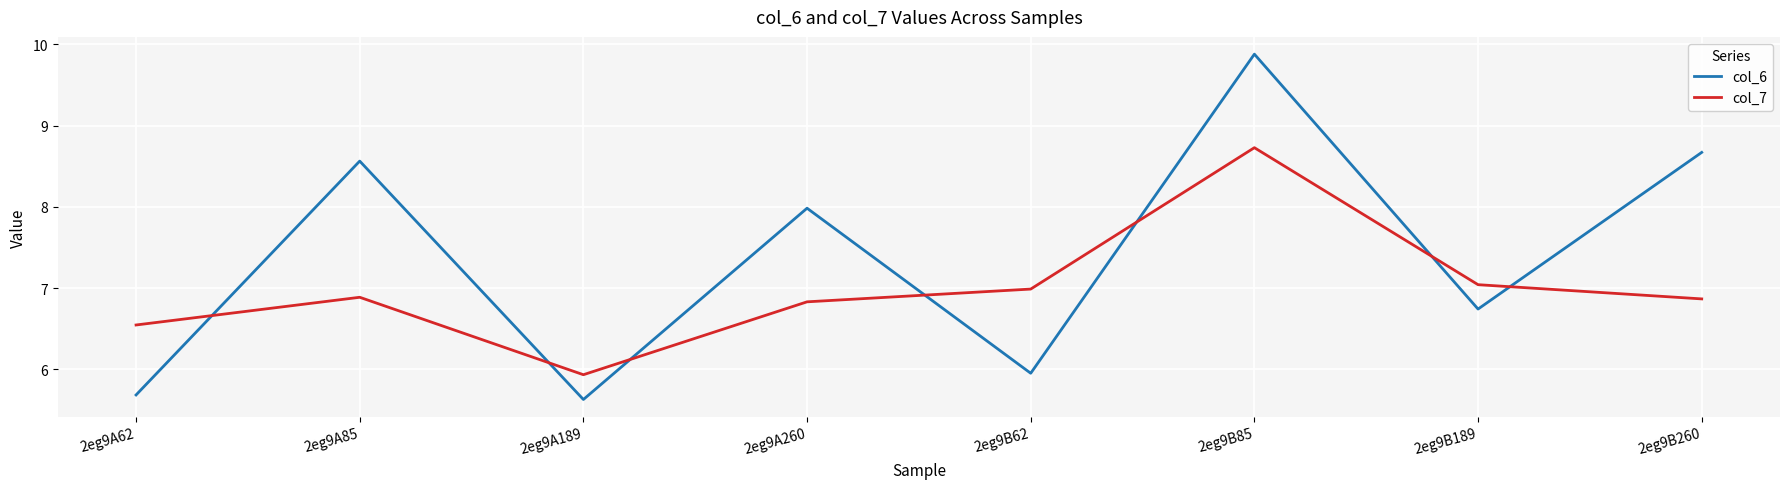

How many times do col_7 and col_6 cross each other?

7